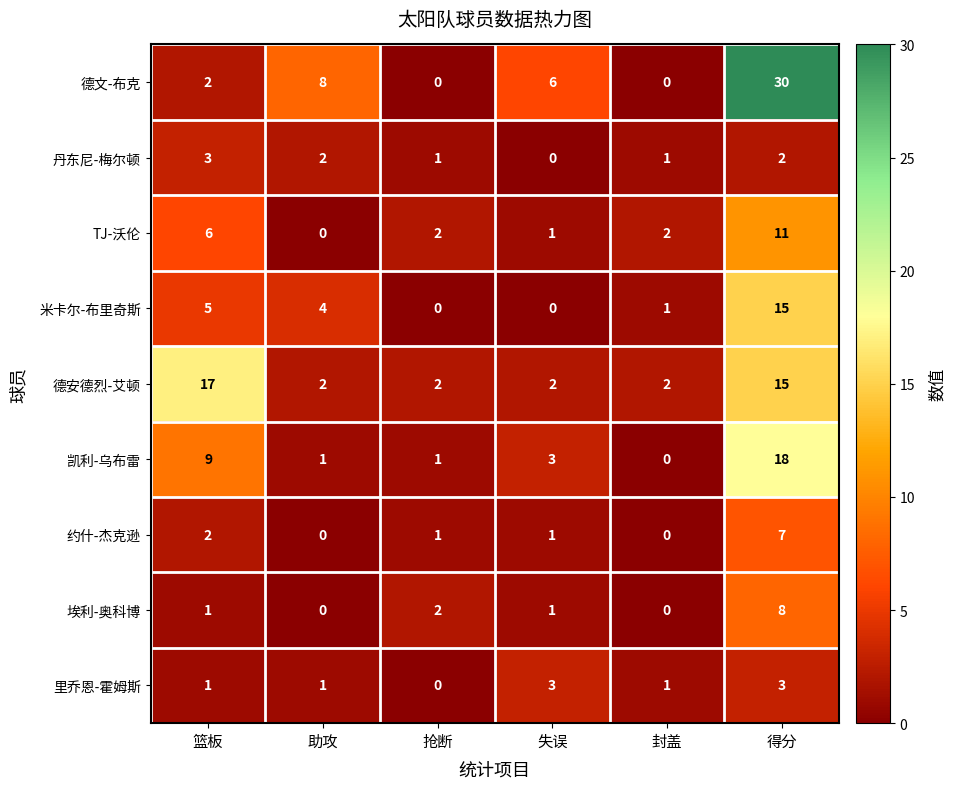

What is the difference between the highest and lowest values at 篮板?

16